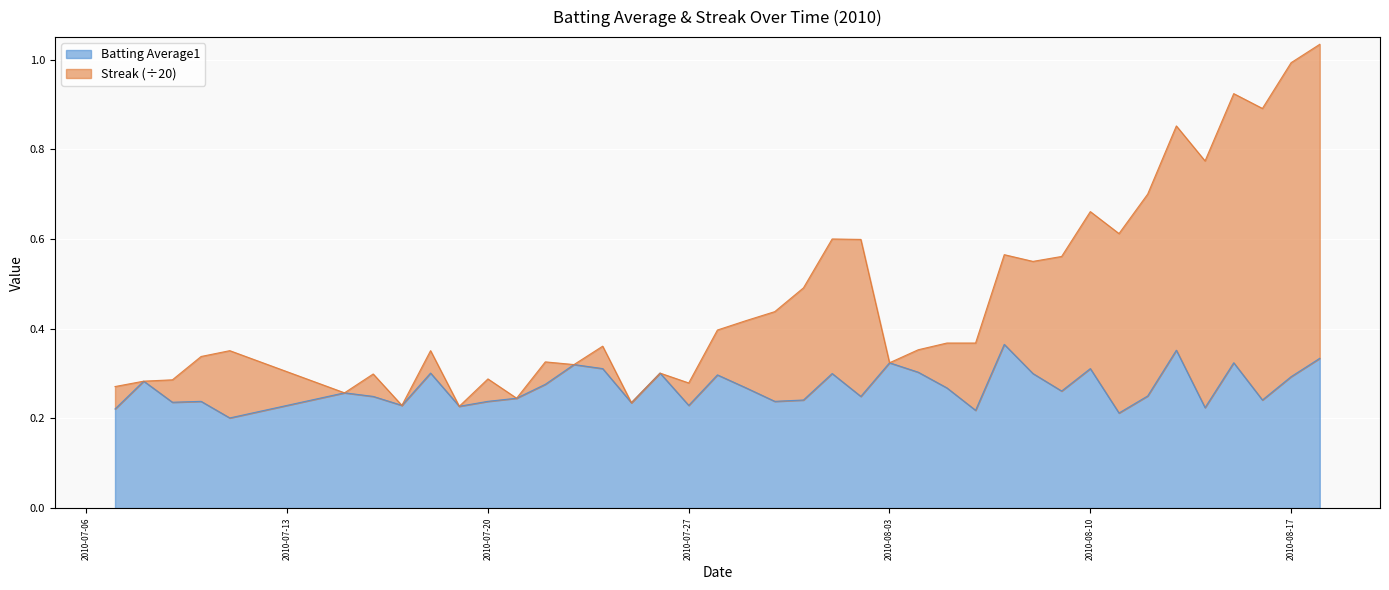

True or false: Batting Average1 and Streak cross at least once.

False